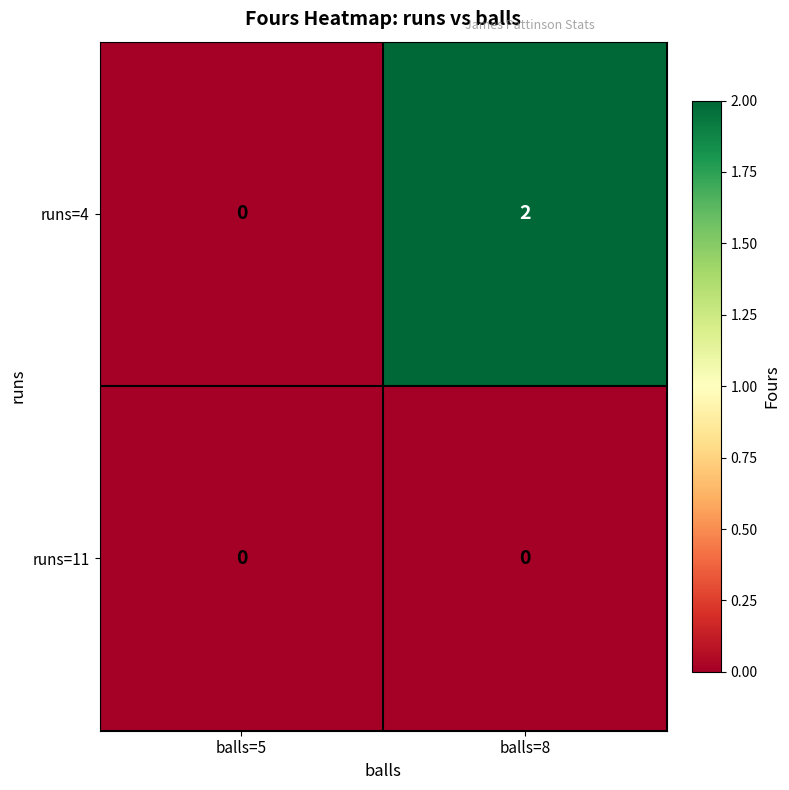

List the series in order of their overall mean, highest first.

runs=4, runs=11